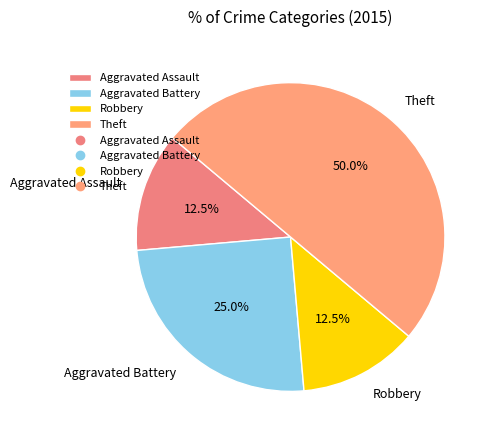

Which category has the biggest portion of the pie?

Theft